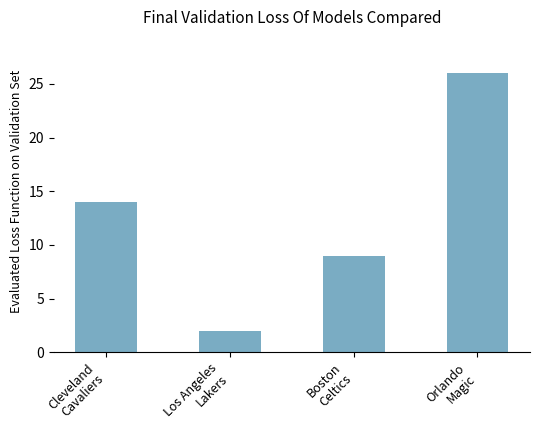

What is the label of the 3rd bar from the left?

Boston
Celtics